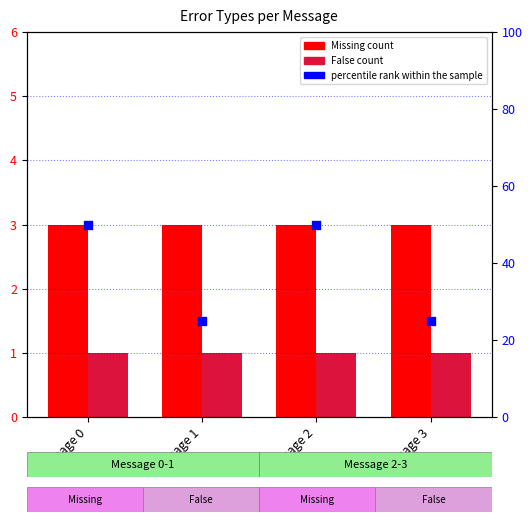

Which series reaches the minimum Y coordinate?

False count